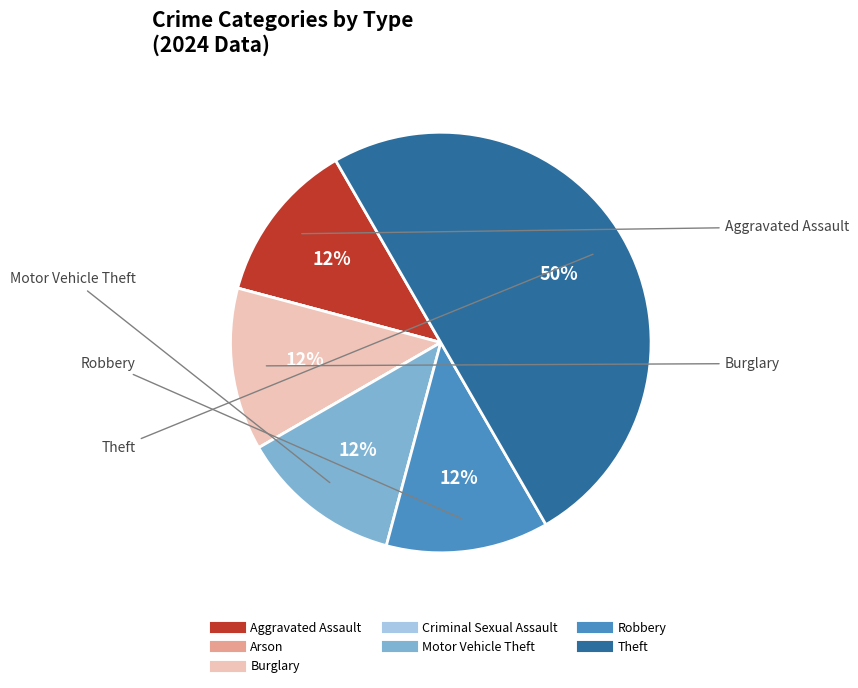

What is the ratio of the value at Motor Vehicle Theft to the value at Burglary?

1.0